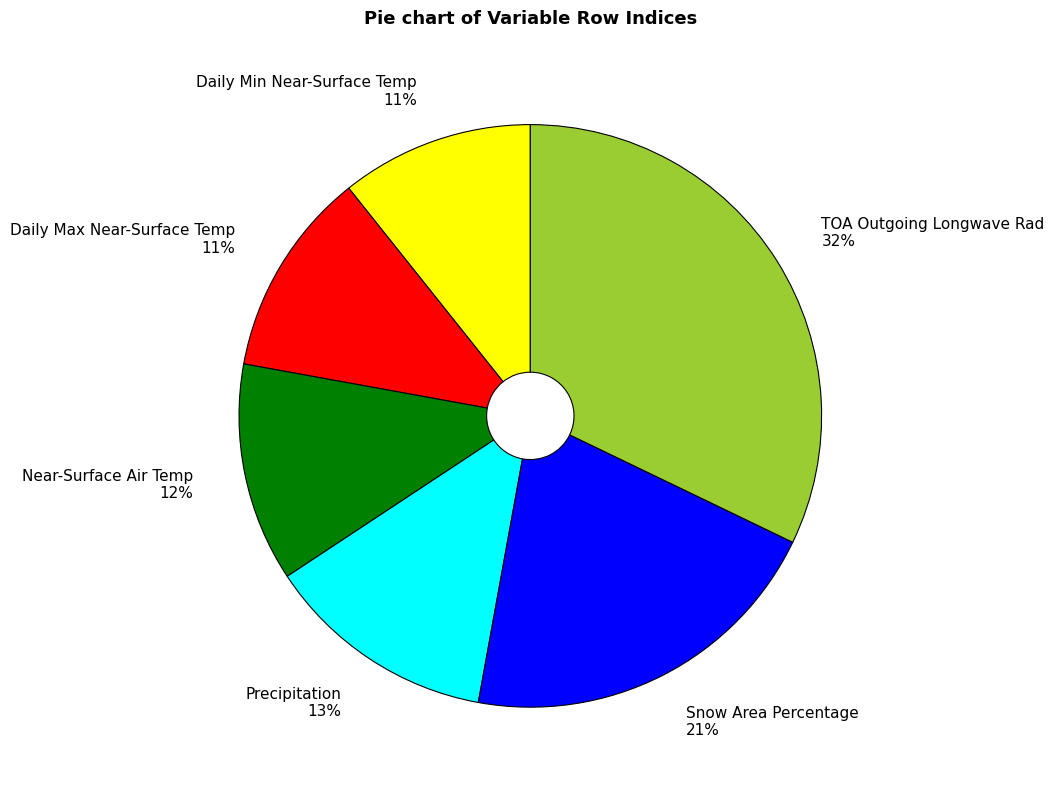

How many slices are in this pie chart?

6